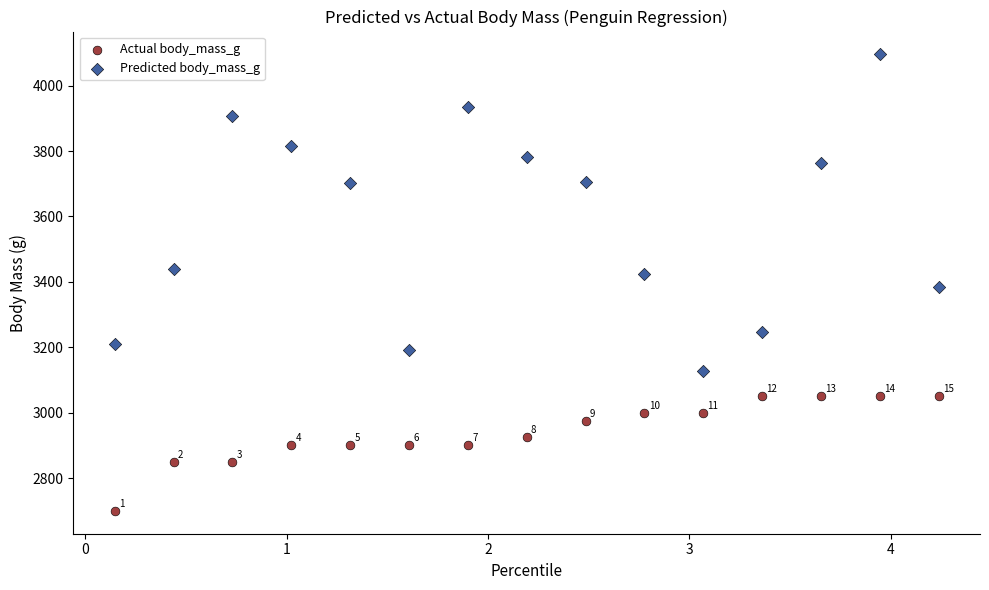

Which series contains the highest Y value?

Predicted body_mass_g